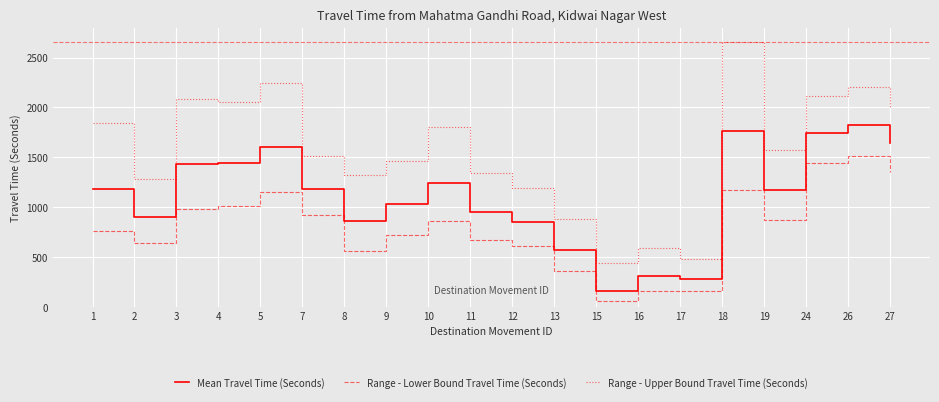

Which series has the largest range (max minus min)?

Range - Upper Bound Travel Time (Seconds)